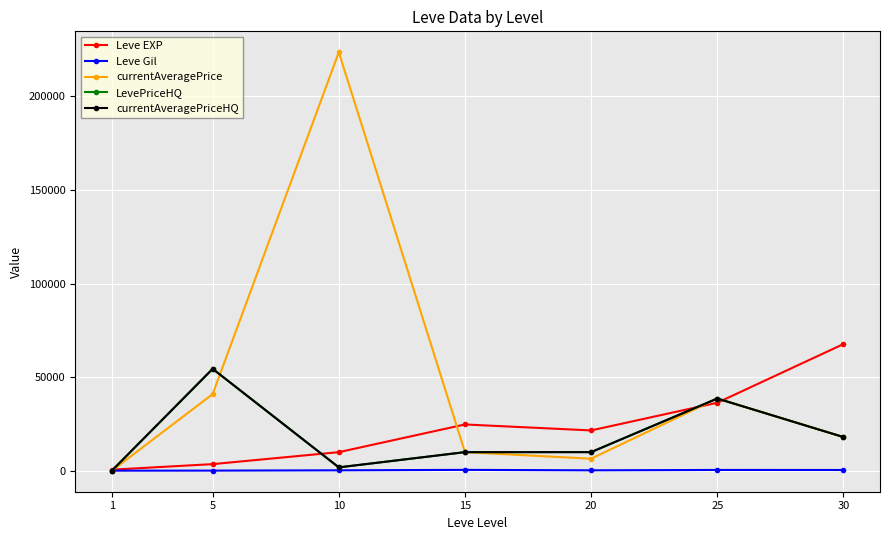

How many series are shown in this chart?

5